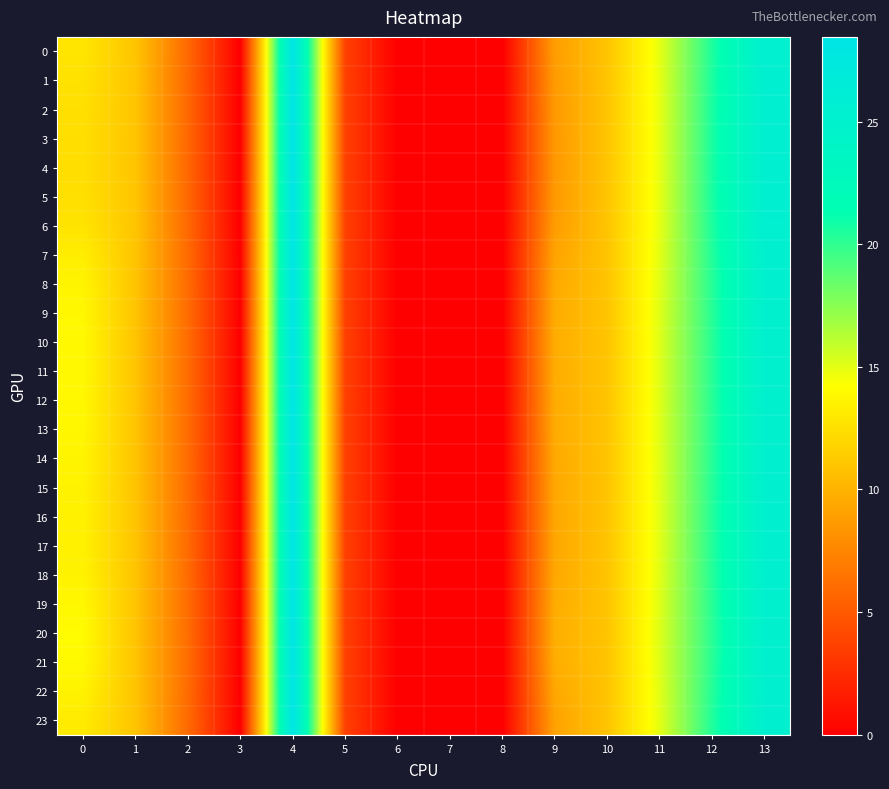

At which category is the sum across all series the highest?

4